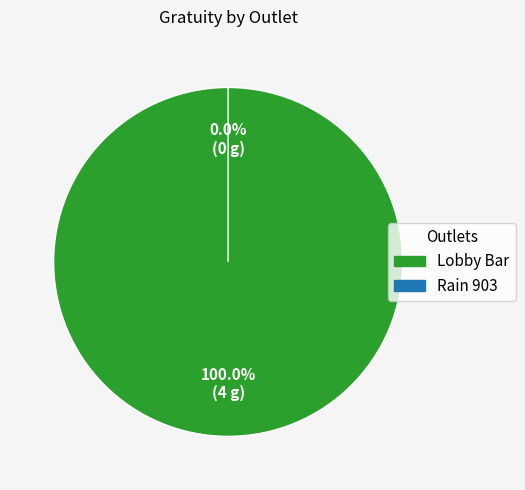

Combined, do Rain 903 and Lobby Bar account for over 50%?

Yes